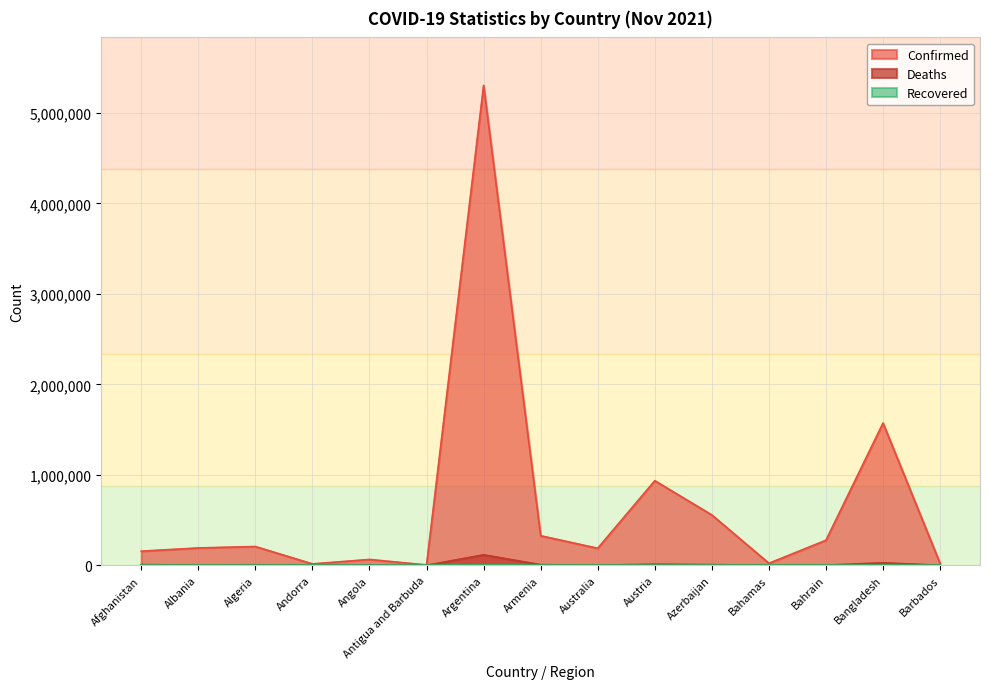

What is the highest value of the Confirmed series?

5304059